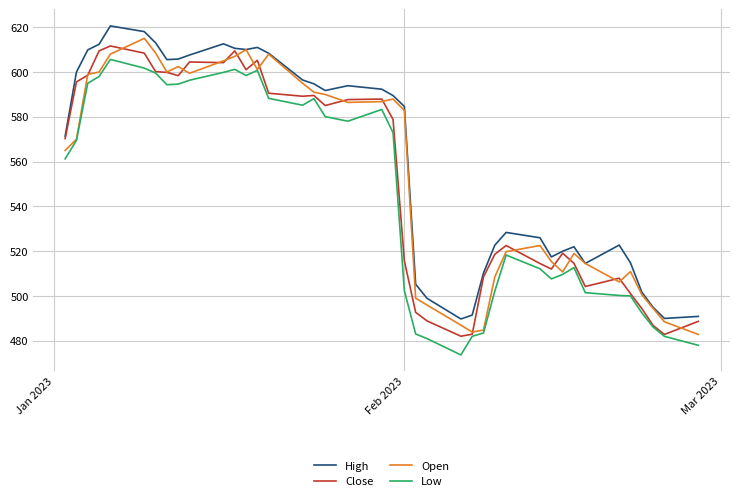

What is the minimum value shown in the chart?

473.7